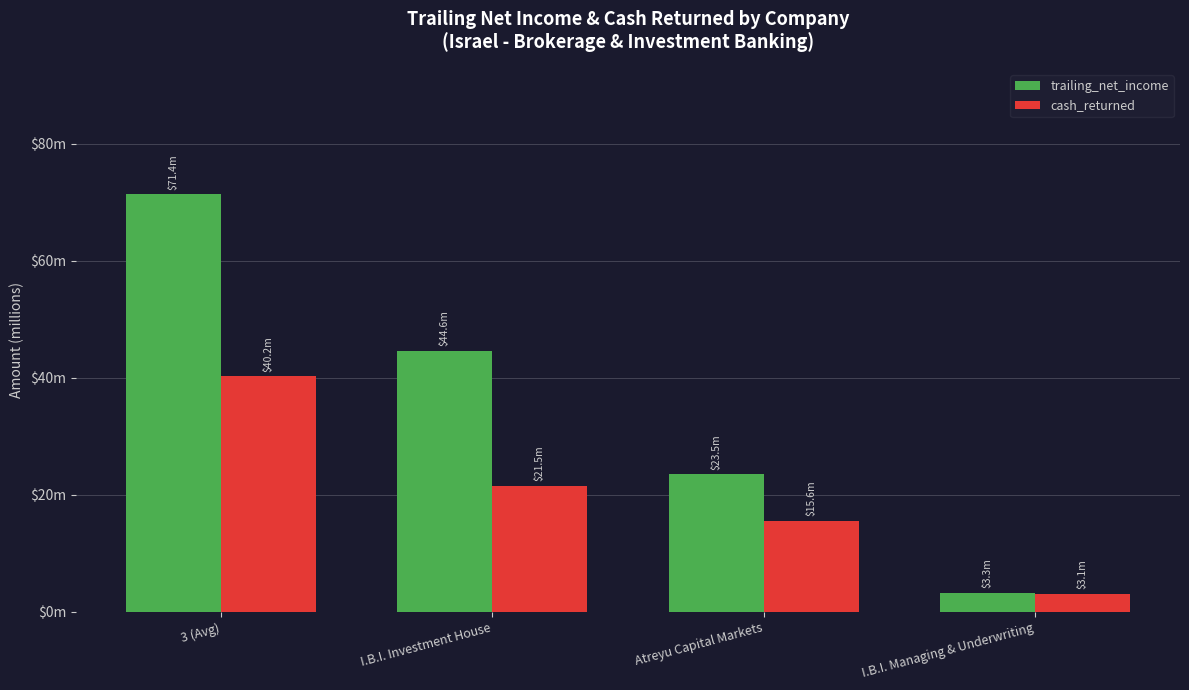

Where is cash_returned nearest to the value 21?

I.B.I. Investment House